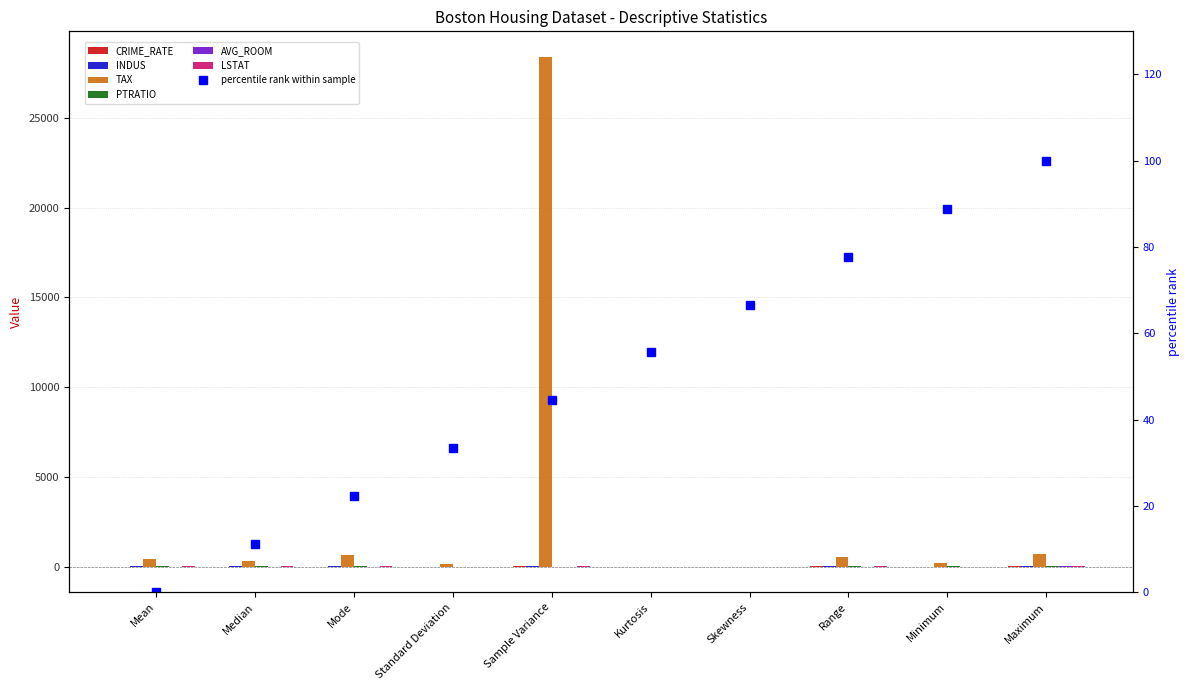

What is the lowest value of the CRIME_RATE series?

-1.2